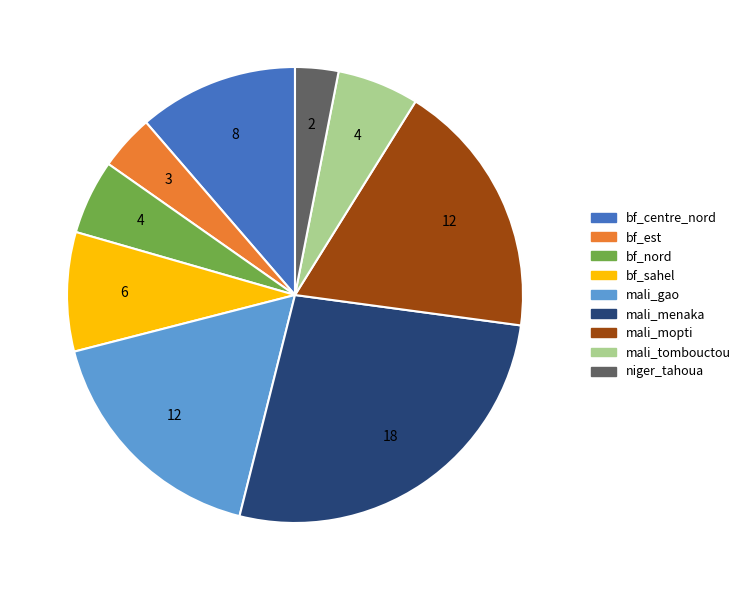

Is there a majority slice in this chart?

No